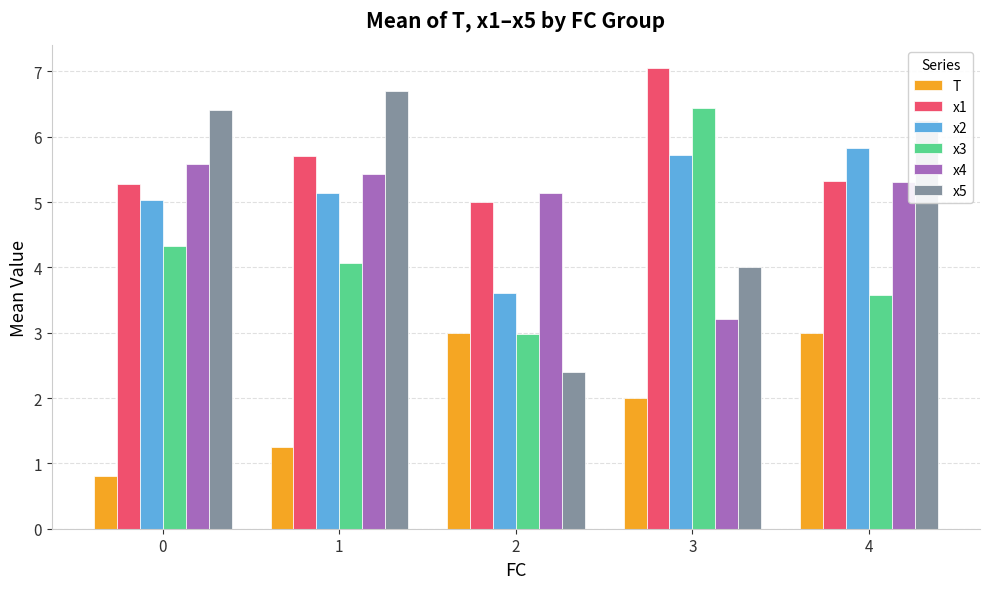

What is the difference between the x1 values at 3 and 2?

2.0